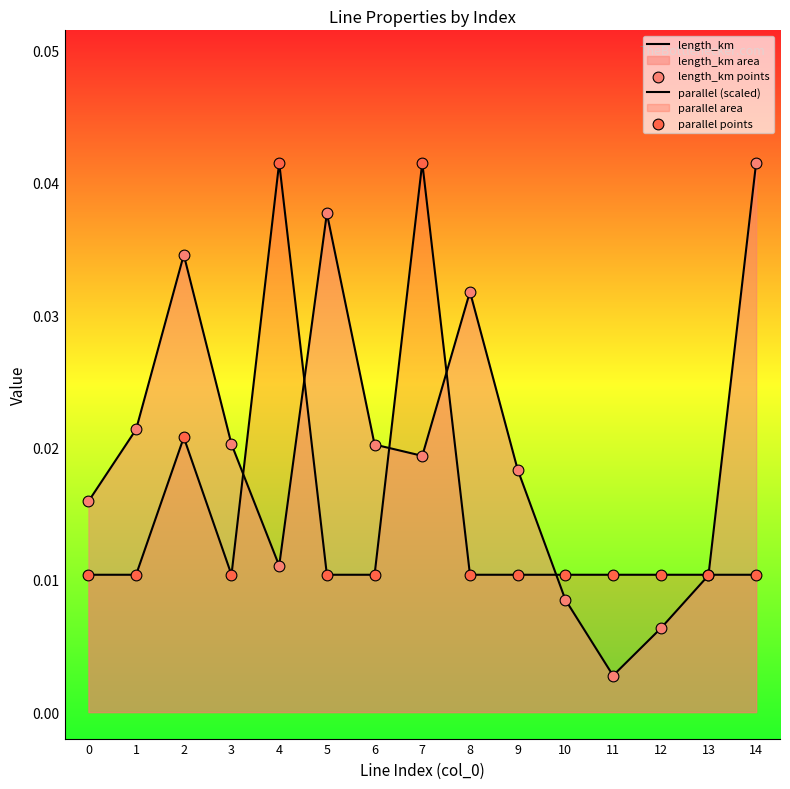

Which series reaches the maximum Y coordinate?

length_km